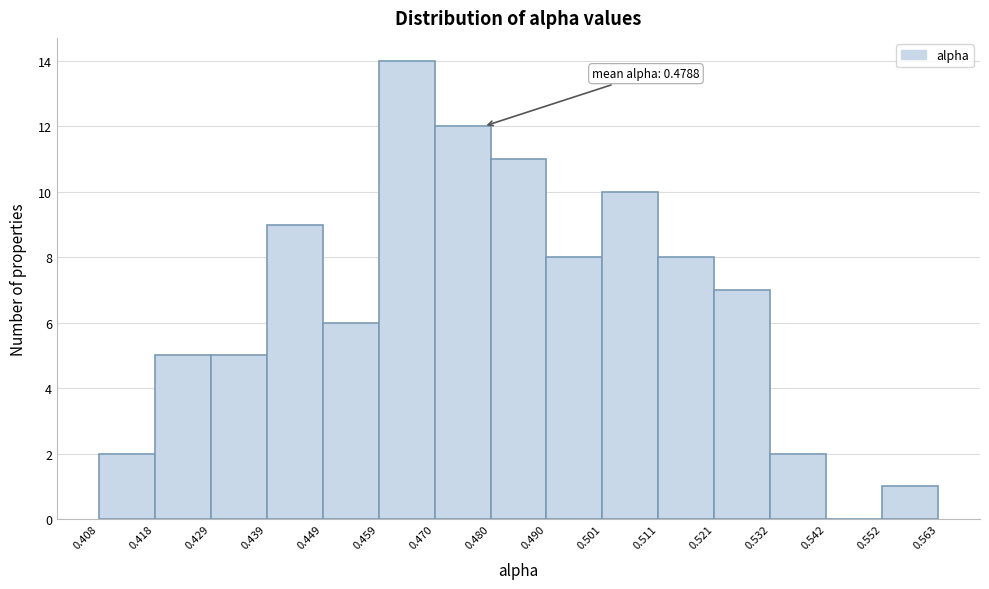

Which range on the x-axis has the tallest bar?

0.459 to 0.470